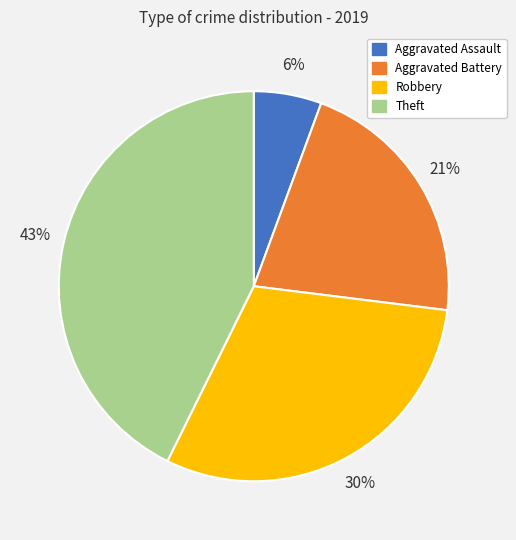

True or false: Aggravated Assault accounts for 16% of the total.

False